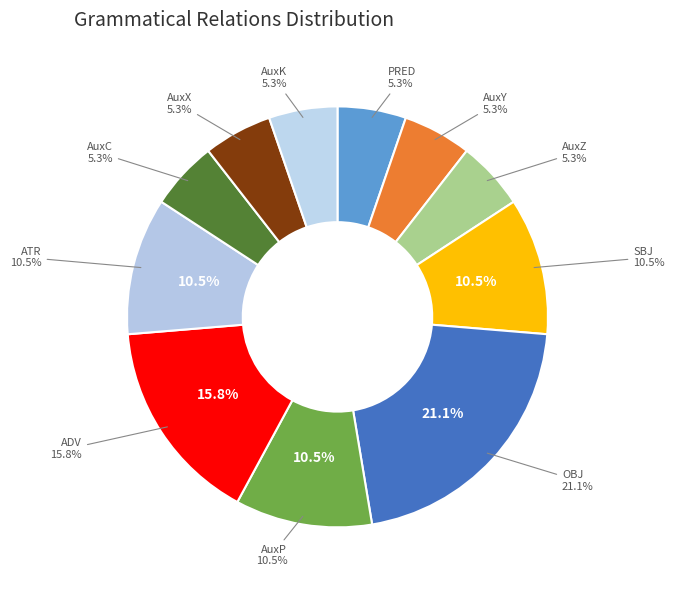

Count the number of slices in the pie.

11